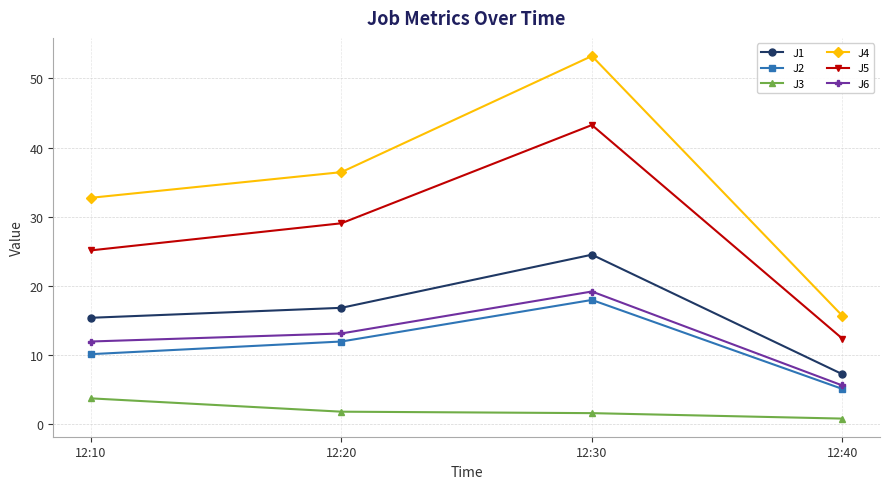

List the labels in order of J2 value, largest first.

12:30, 12:20, 12:10, 12:40